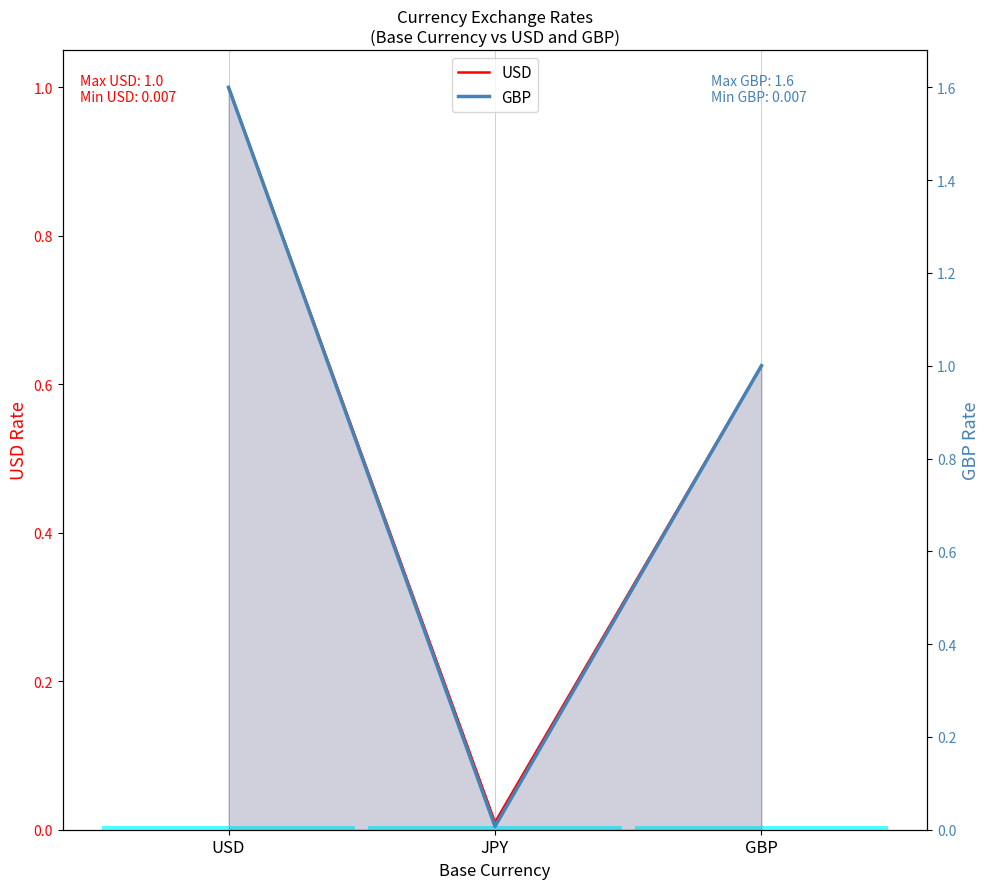

Read the GBP value at GBP.

1.0